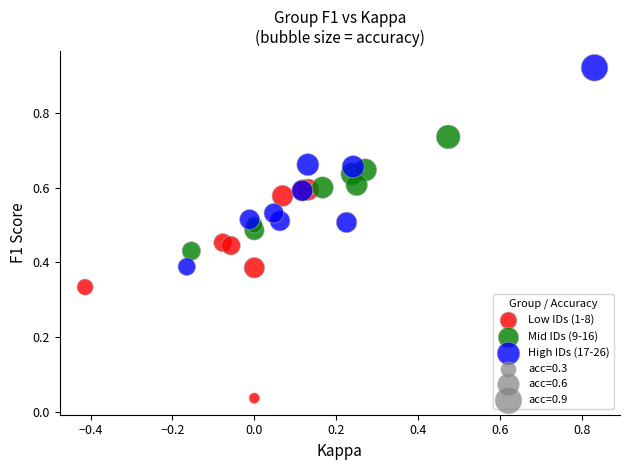

Which series reaches the minimum Y coordinate?

Low IDs (1-8)